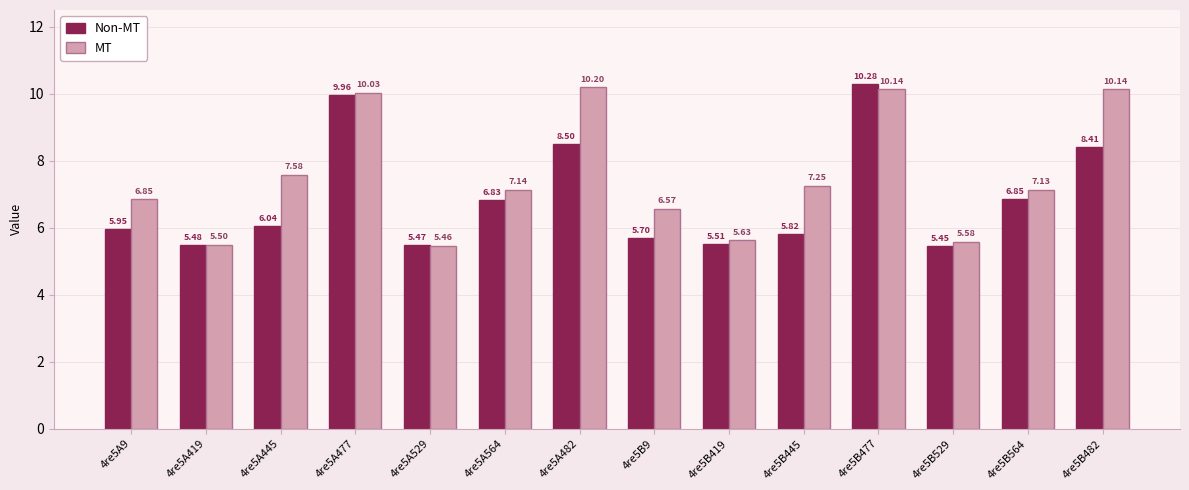

What is the value of the MT bar at the 14th from the left?

10.1